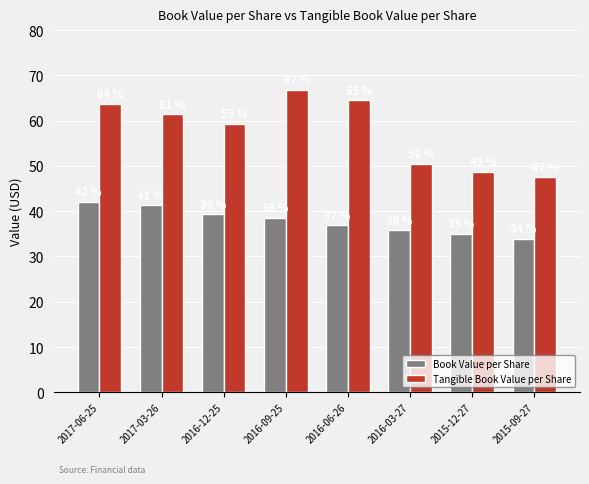

The Book Value per Share series shows 36.9 at 2016-06-26. True or false?

True